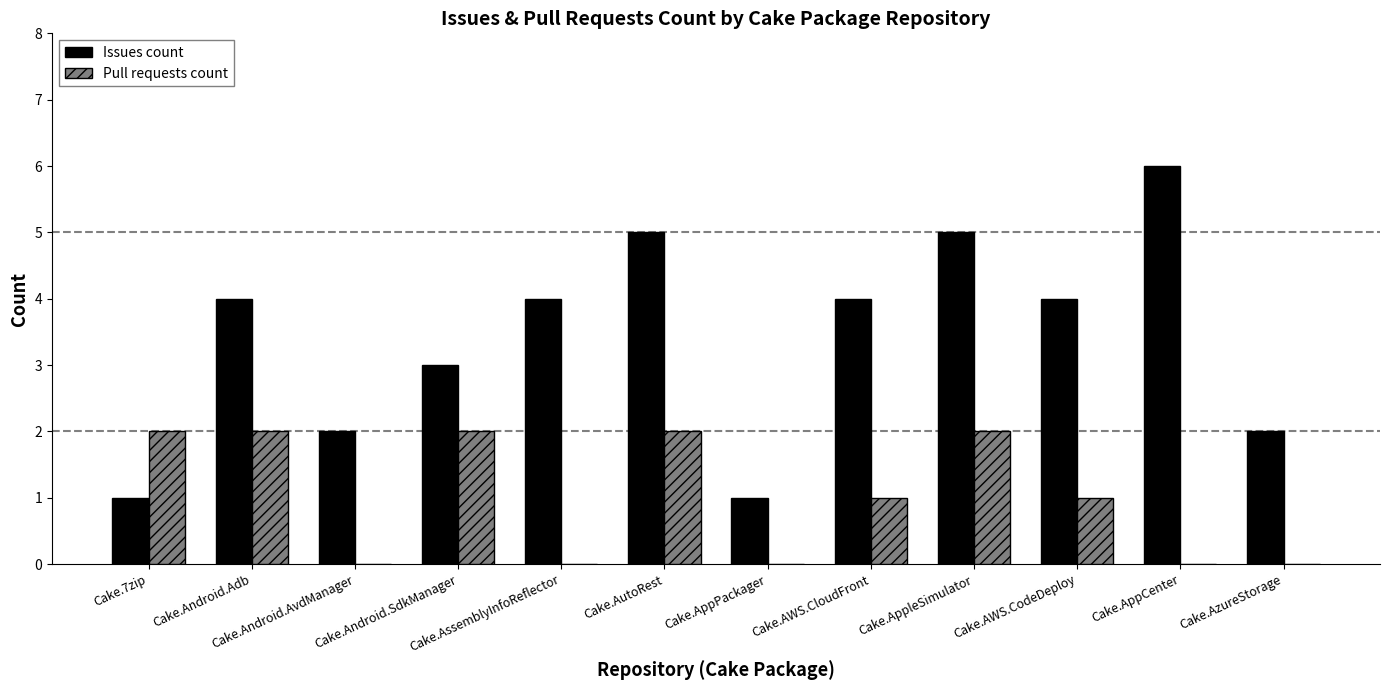

Is it true that Issues count equals 7 at Cake.AssemblyInfoReflector?

False